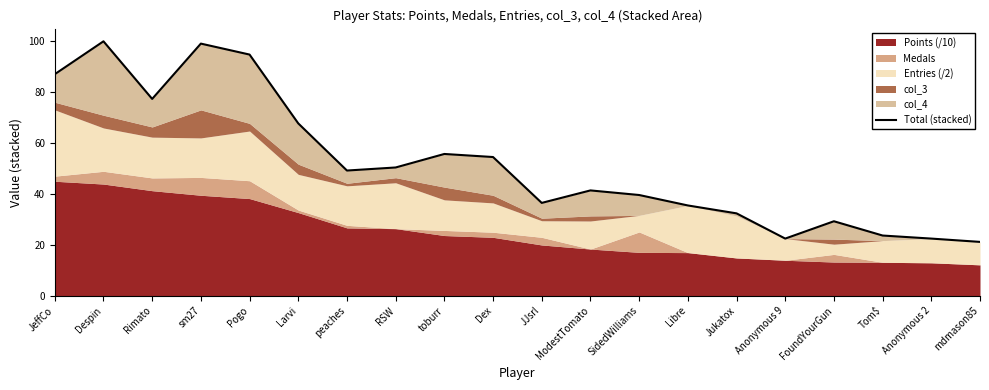

Count the number of categories in the chart.

20